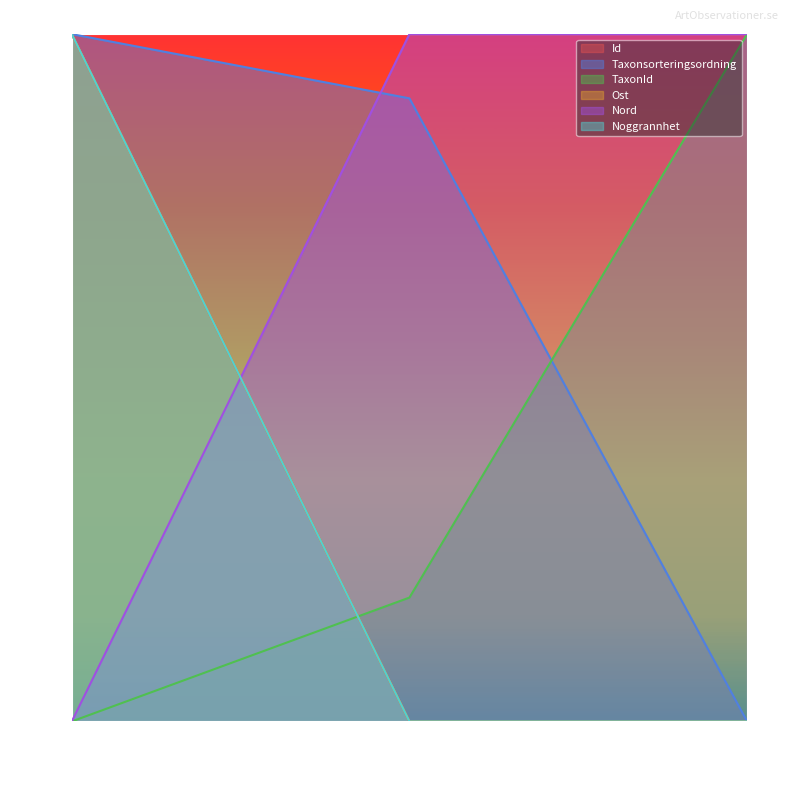

What is the value of the Id point at the 1st from the left?

100.0